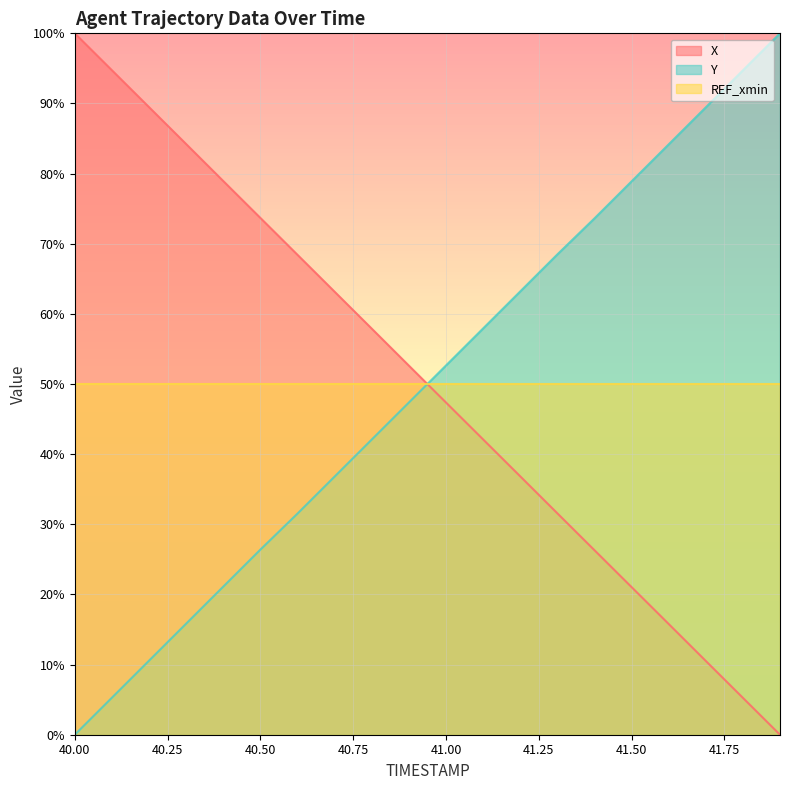

What is the value of the Y point at the 15th from the left?

73.6